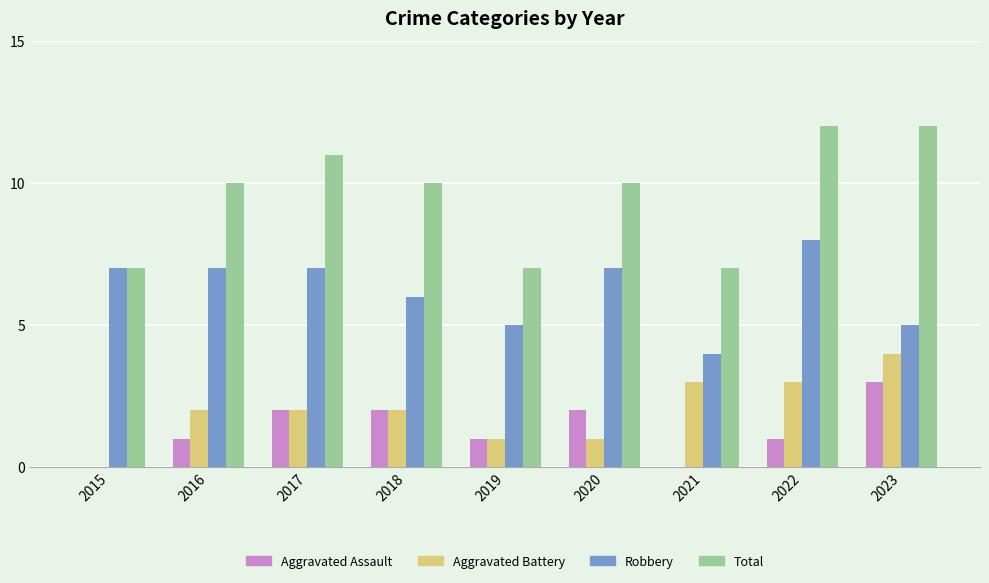

Reading left to right, transcribe all the data shown in this chart.

Aggravated Assault: 0	1	2	2	1	2	0	1	3
Aggravated Battery: 0	2	2	2	1	1	3	3	4
Robbery: 7	7	7	6	5	7	4	8	5
Total: 7	10	11	10	7	10	7	12	12